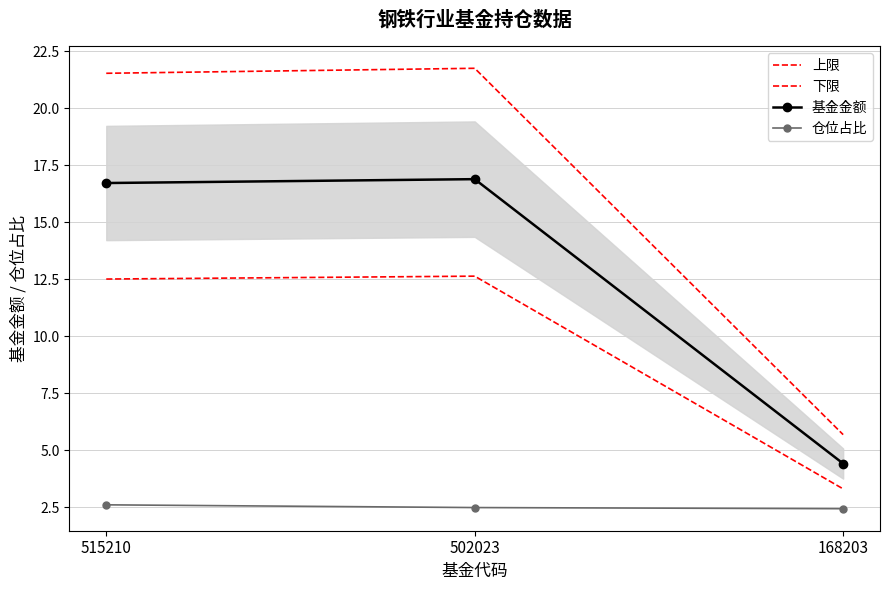

What are all the series names shown in the legend?

上限, 下限, 基金金额, 仓位占比